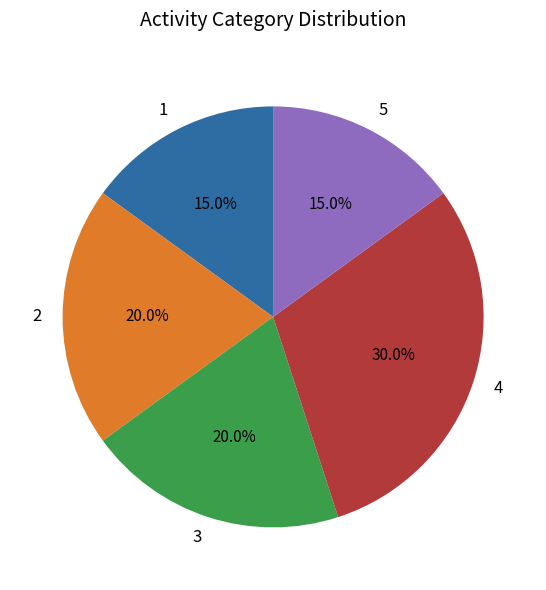

True or false: 5 accounts for 1% of the total.

False